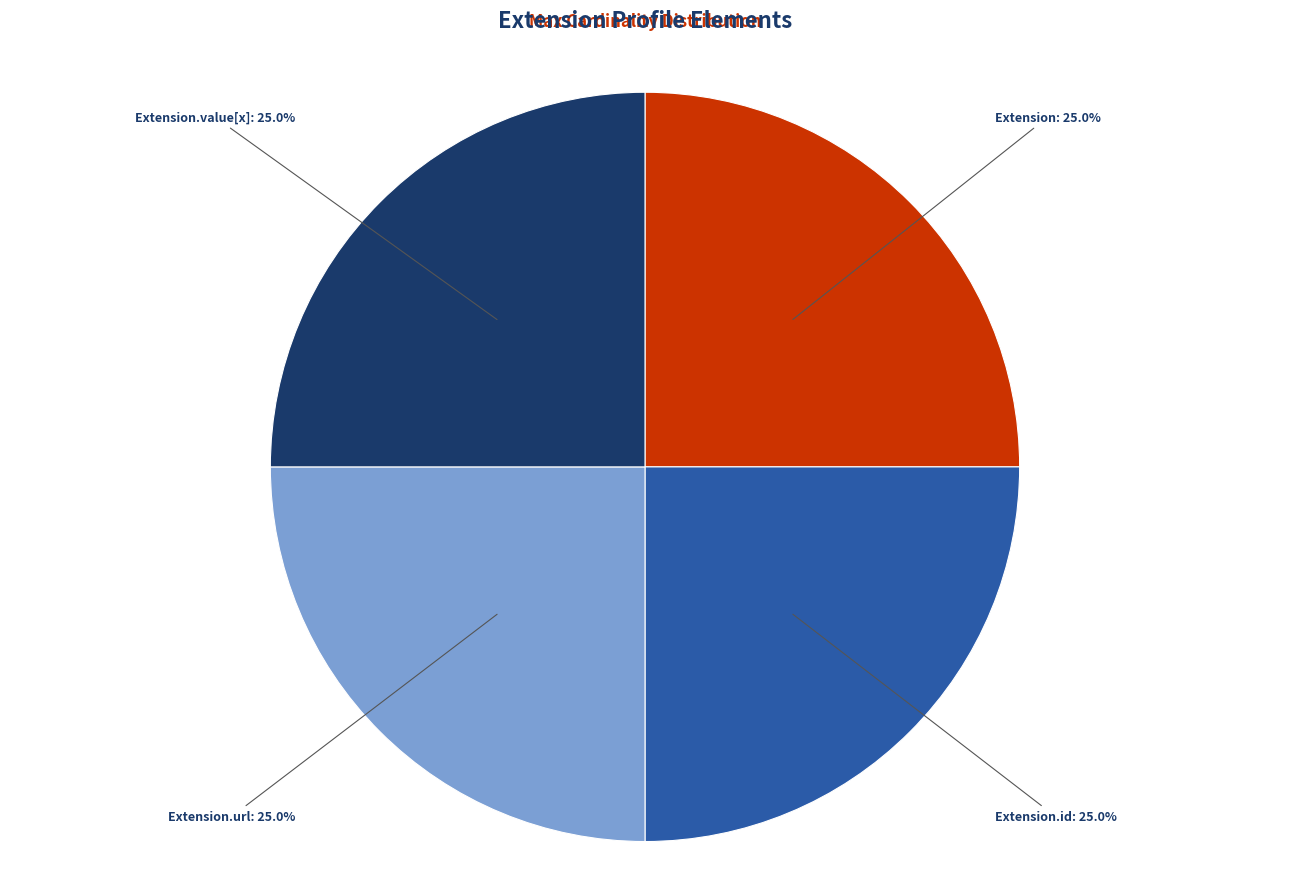

Does any single category account for the majority?

No